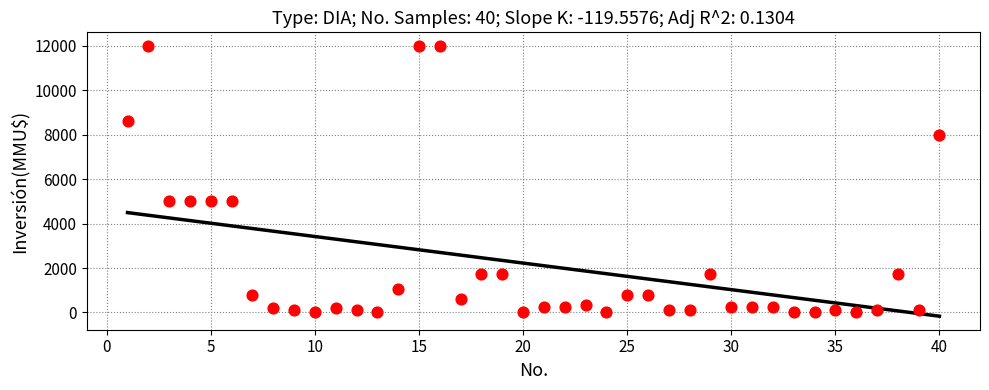

What is the range of Y values (max minus min)?

12000